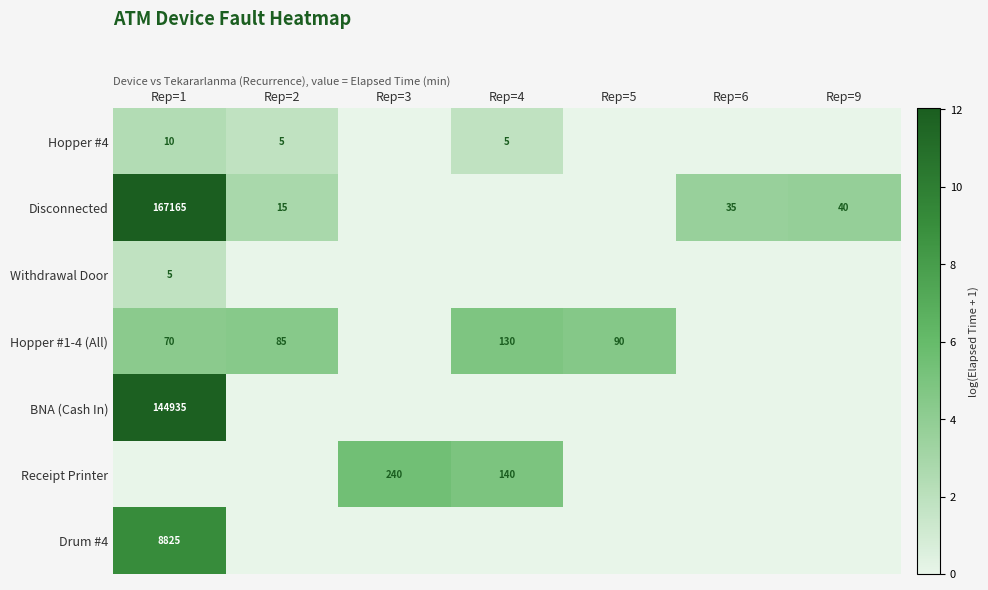

What is the difference between the Hopper #4 values at Rep=4 and Rep=3?

1.8